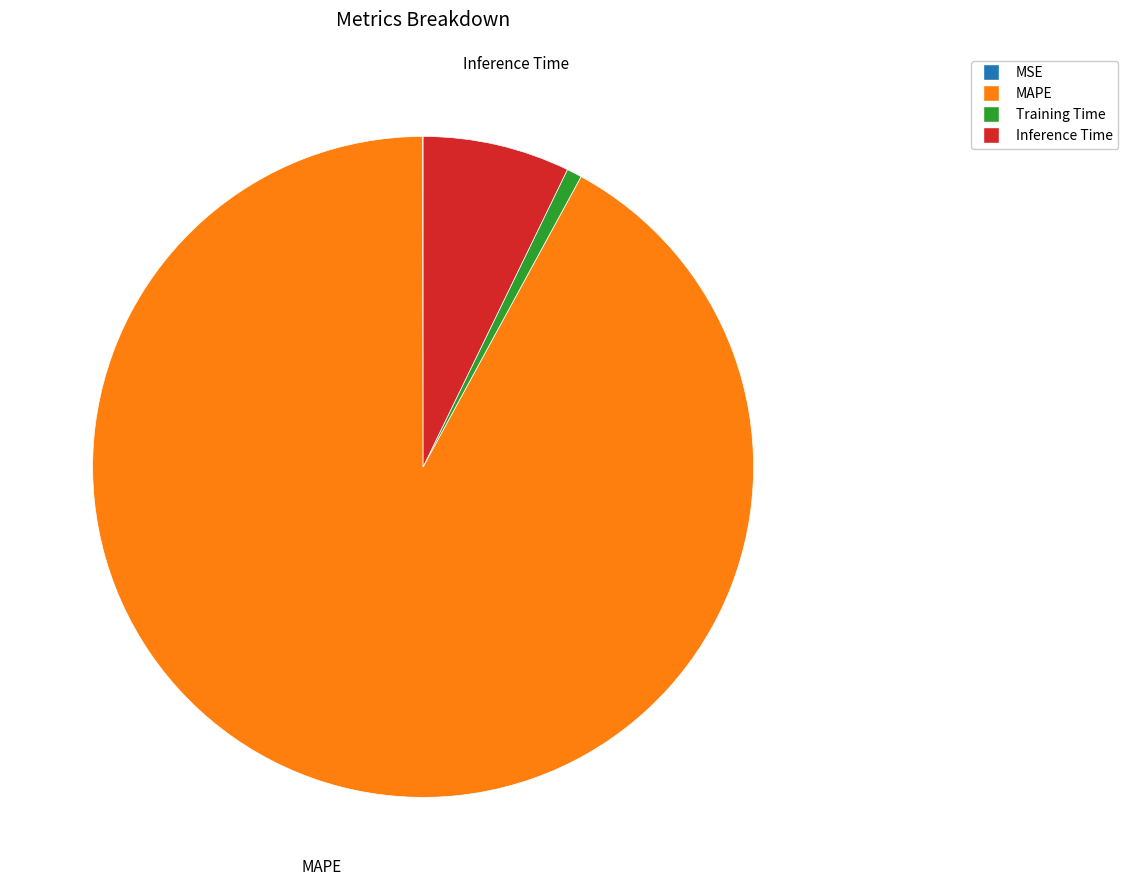

Do Training Time and MAPE together represent more than half of the pie?

Yes